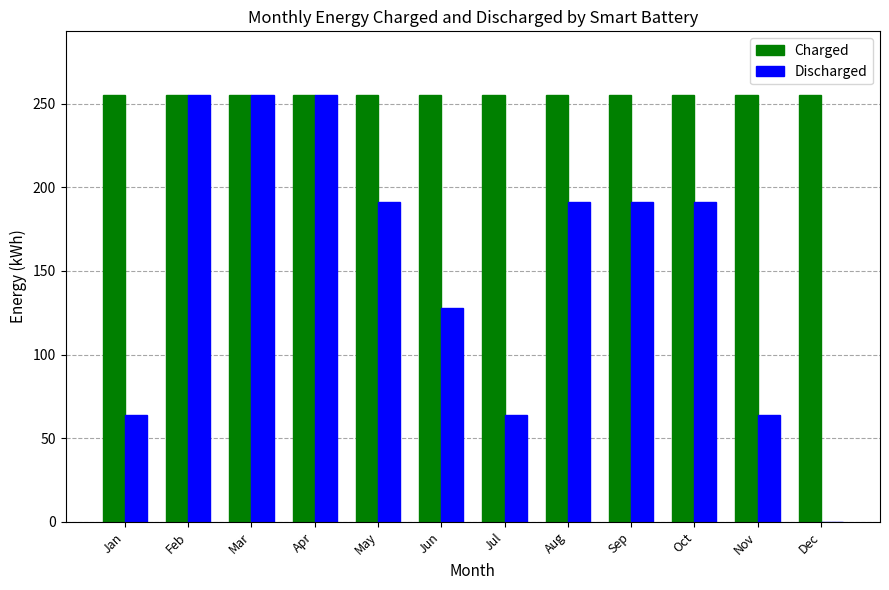

How many positive values does the Discharged series have?

11